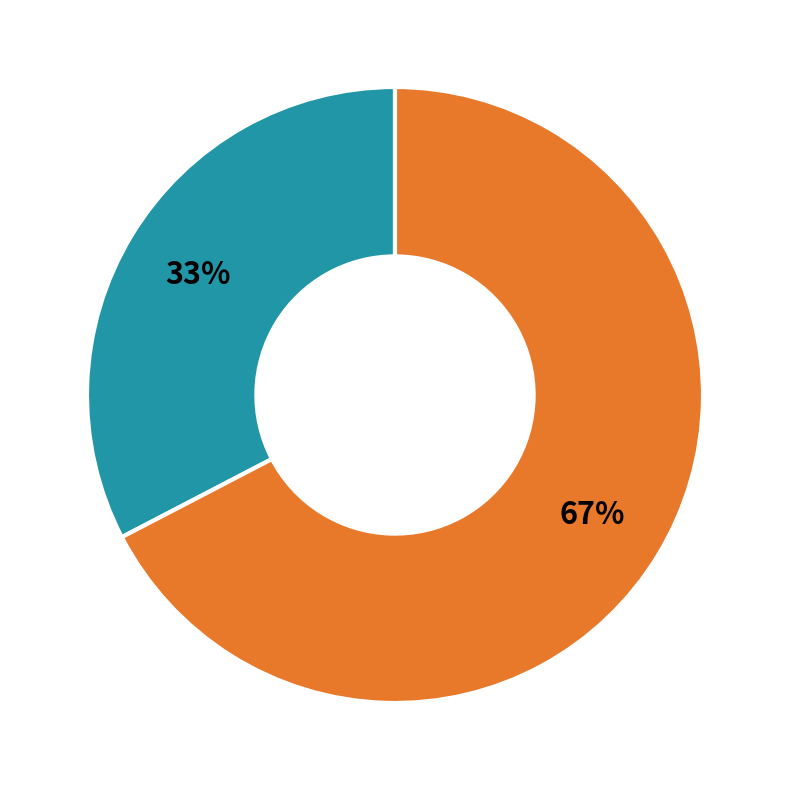

Does any single category account for the majority?

Yes